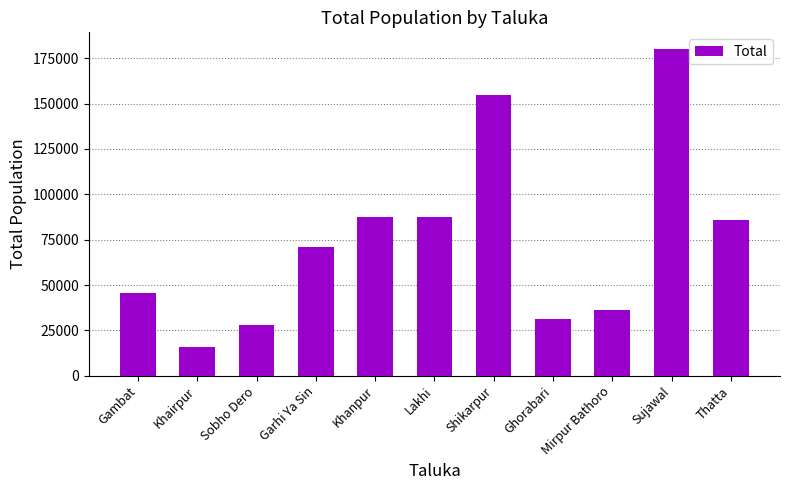

The chart shows a value of 85580 at Thatta. True or false?

True